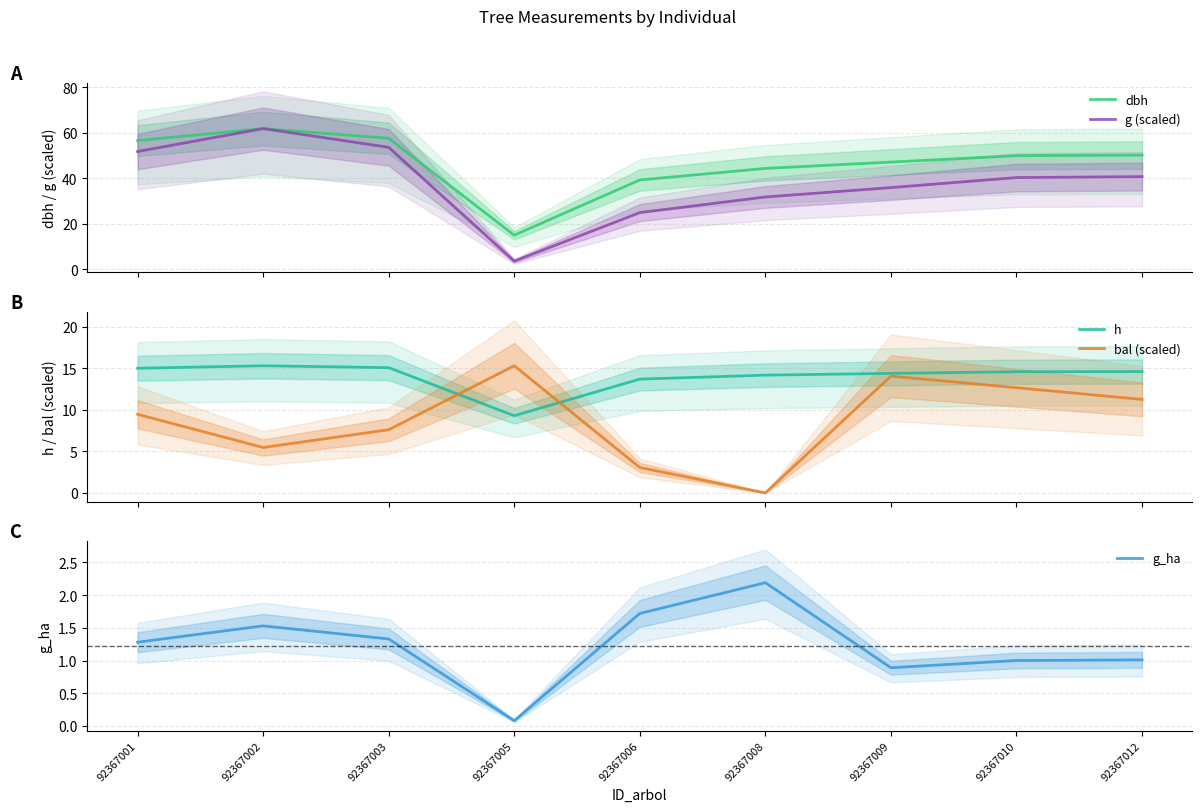

What is the value of the bal (scaled) point at the 4th from the left?

15.3